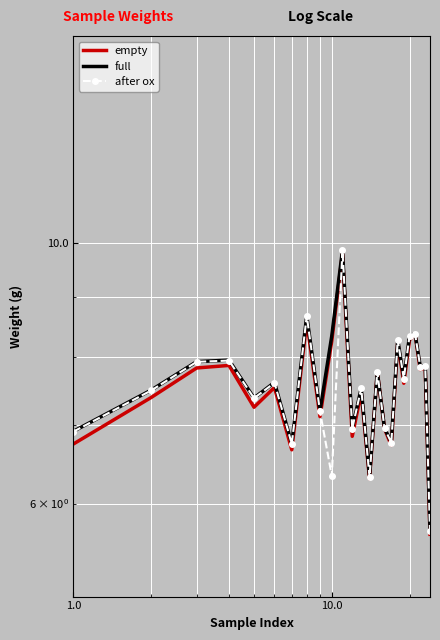

List the series in order of their peak value, lowest first.

empty, after ox, full